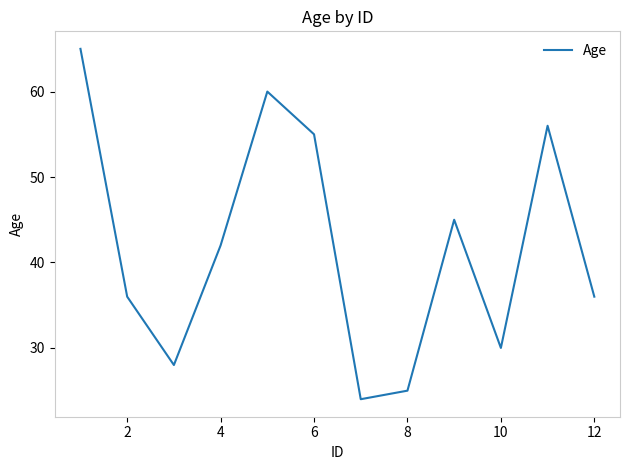

What is the difference between the maximum and minimum values?

41